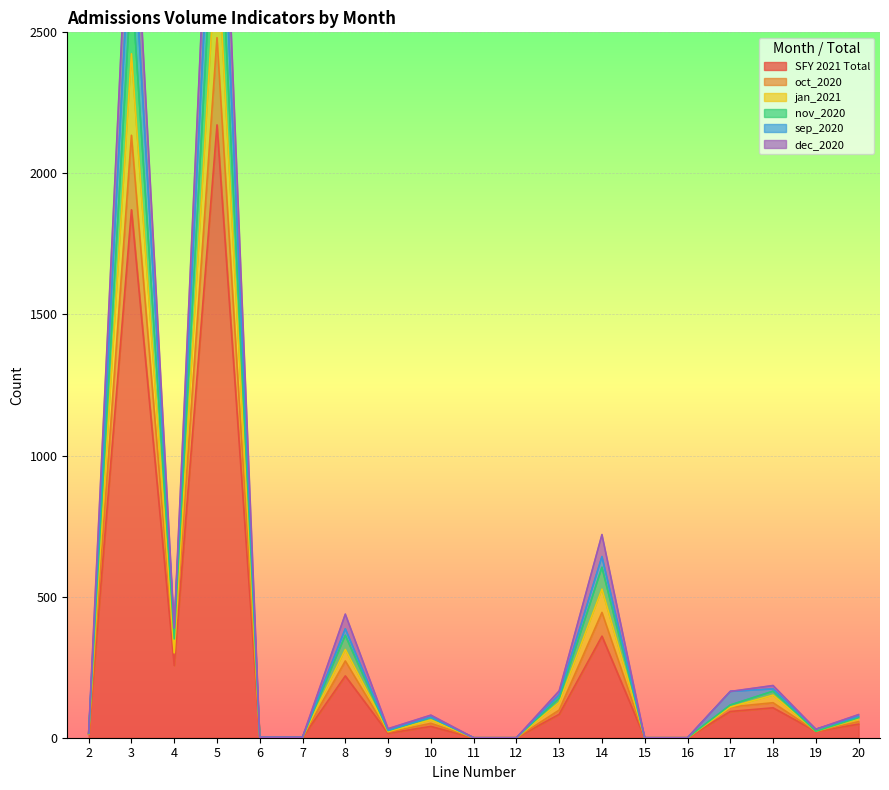

True or false: nov_2020 and jan_2021 intersect in this chart.

False